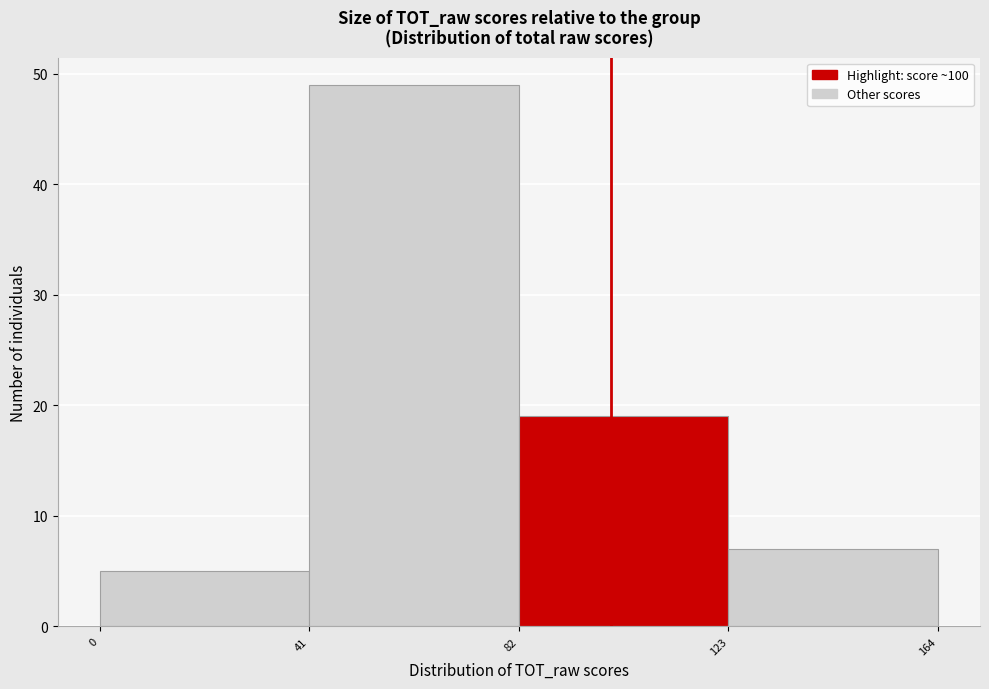

Which range on the x-axis has the tallest bar?

41 to 82